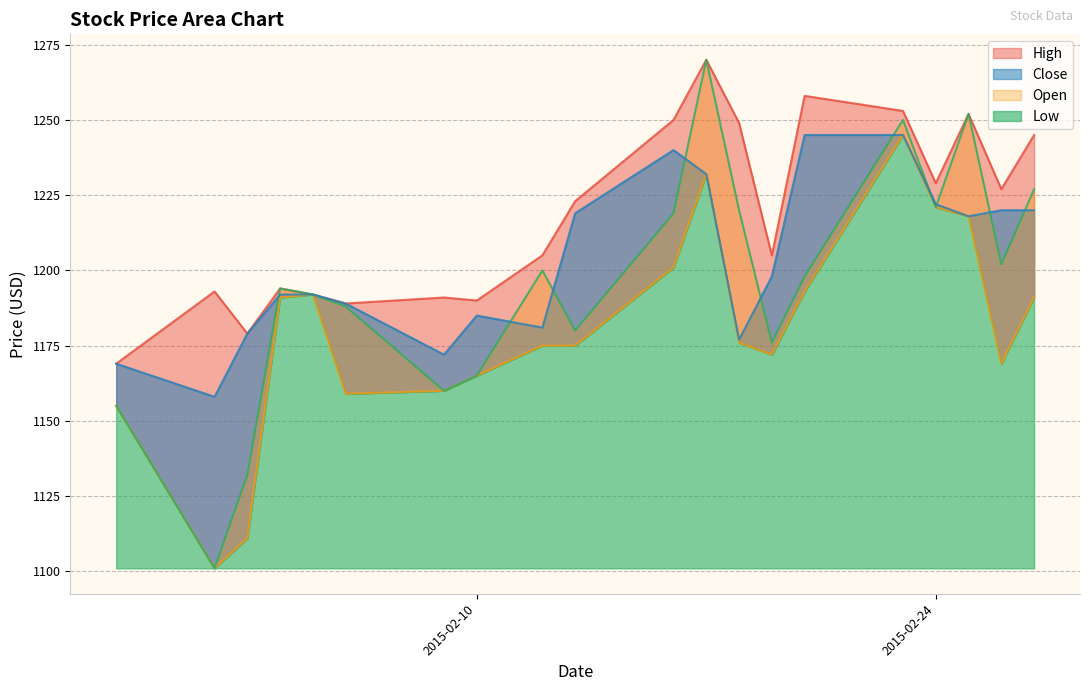

Between 2015-02-25 and 2015-02-06, which is larger?

2015-02-25